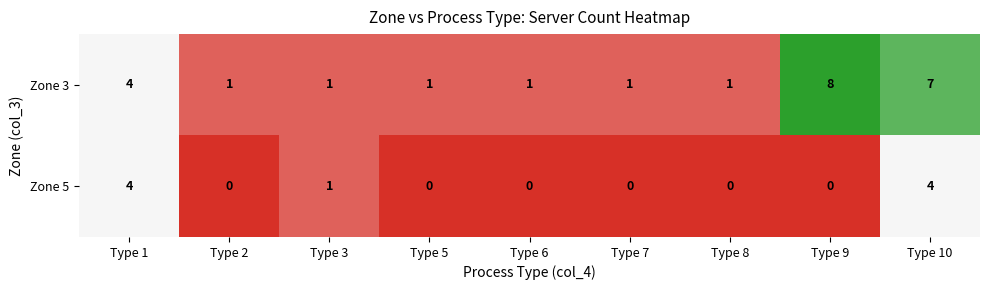

At which category is the sum across all series the highest?

Type 10